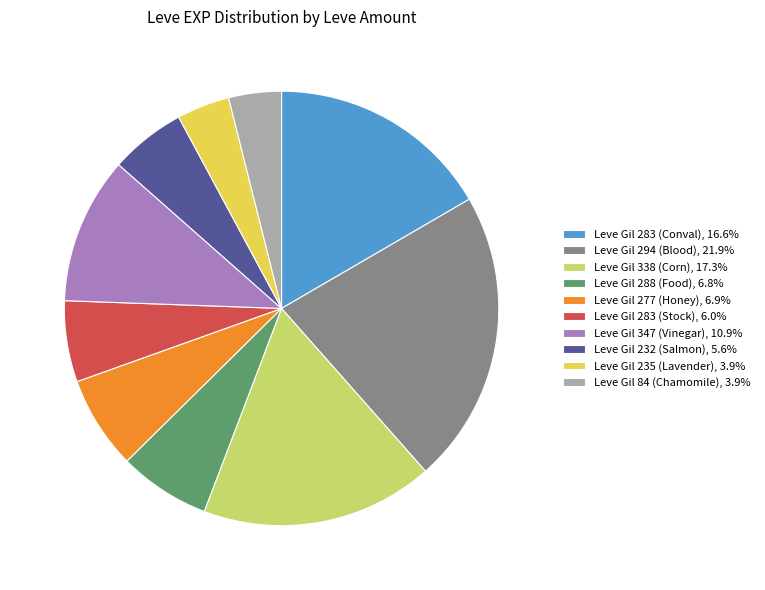

Count the number of slices in the pie.

10